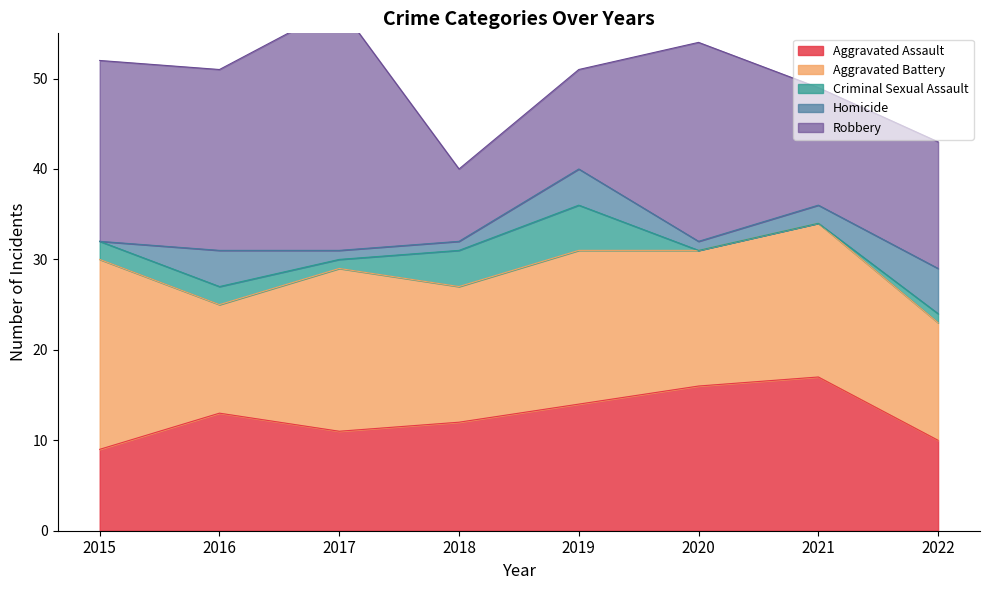

What is the approximate value of Criminal Sexual Assault at 2015?

2